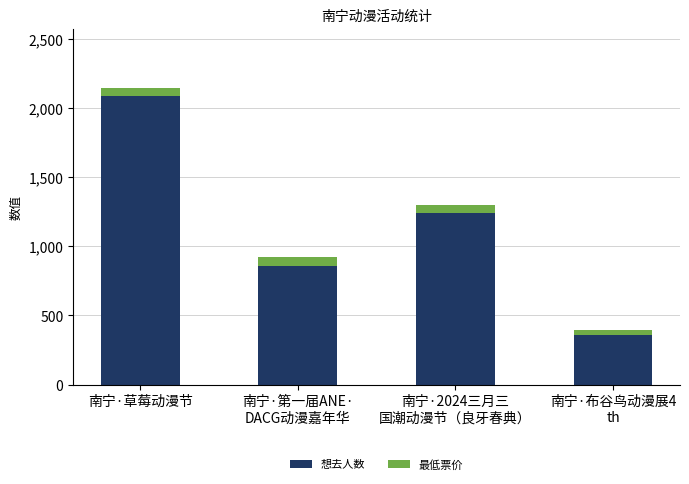

What is the lowest value of the 想去人数 series?

359